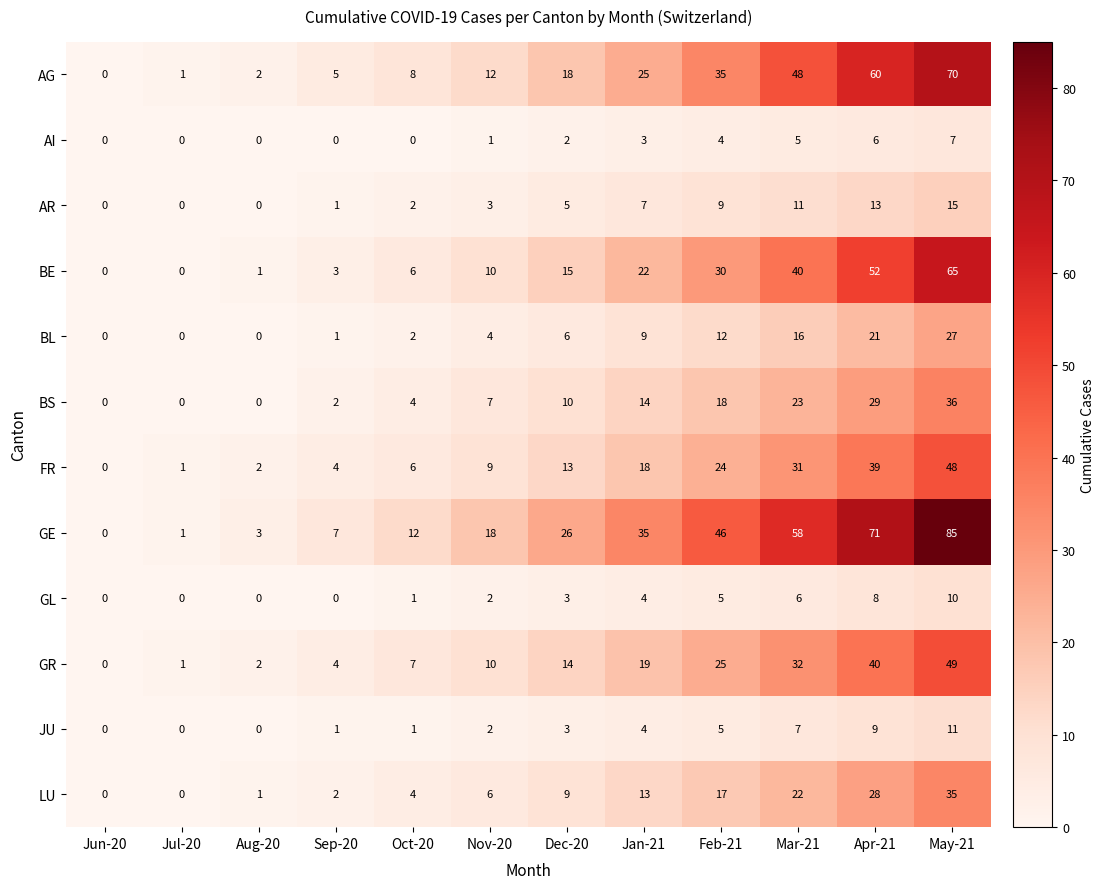

What is the sum of the AR values at Jun-20 and Apr-21?

13